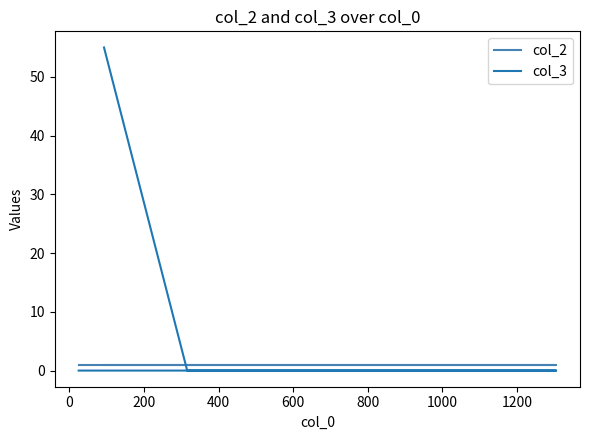

How many intersections are there between col_3 and col_2?

1